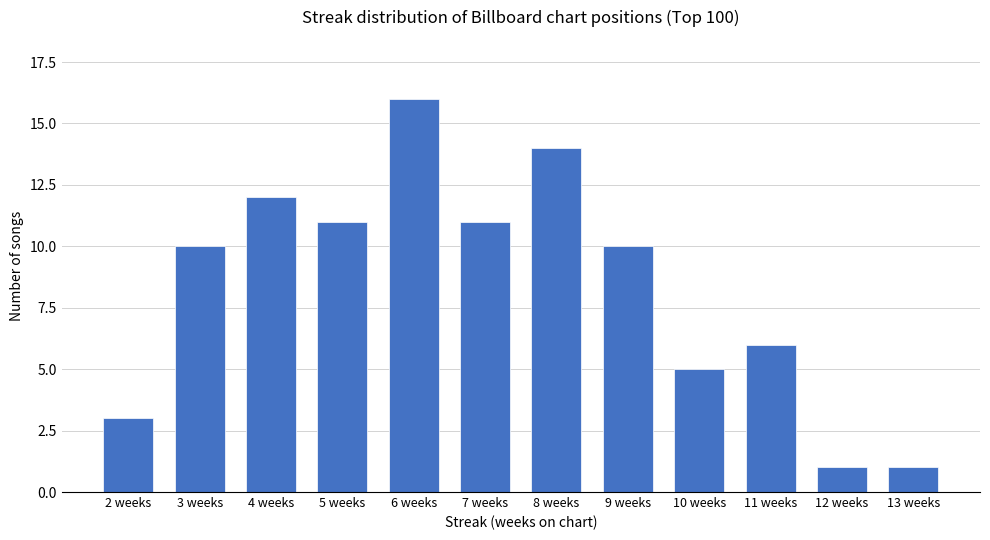

What is the difference between the second highest and minimum values?

13